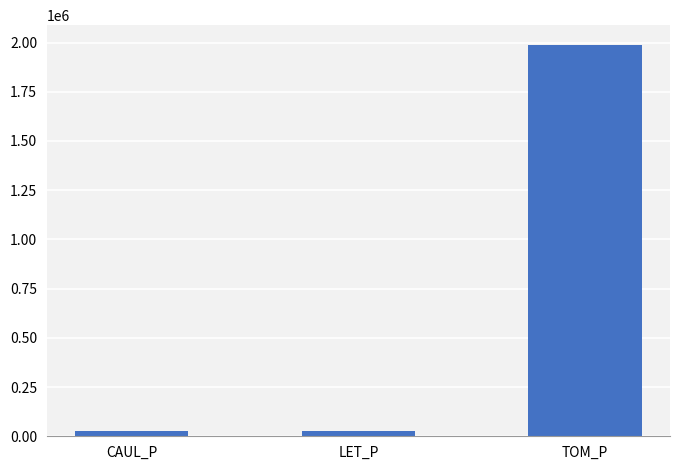

What is the change in value from LET_P to TOM_P?

+1963533.7